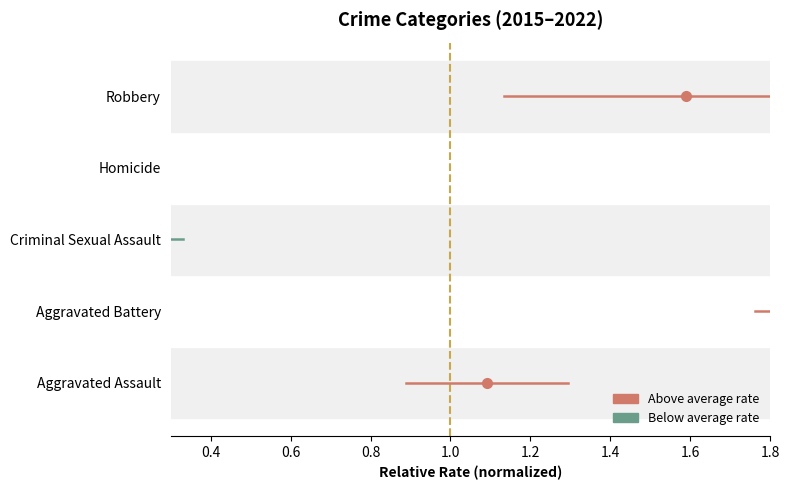

Is this an area chart (filled region under the line)?

No